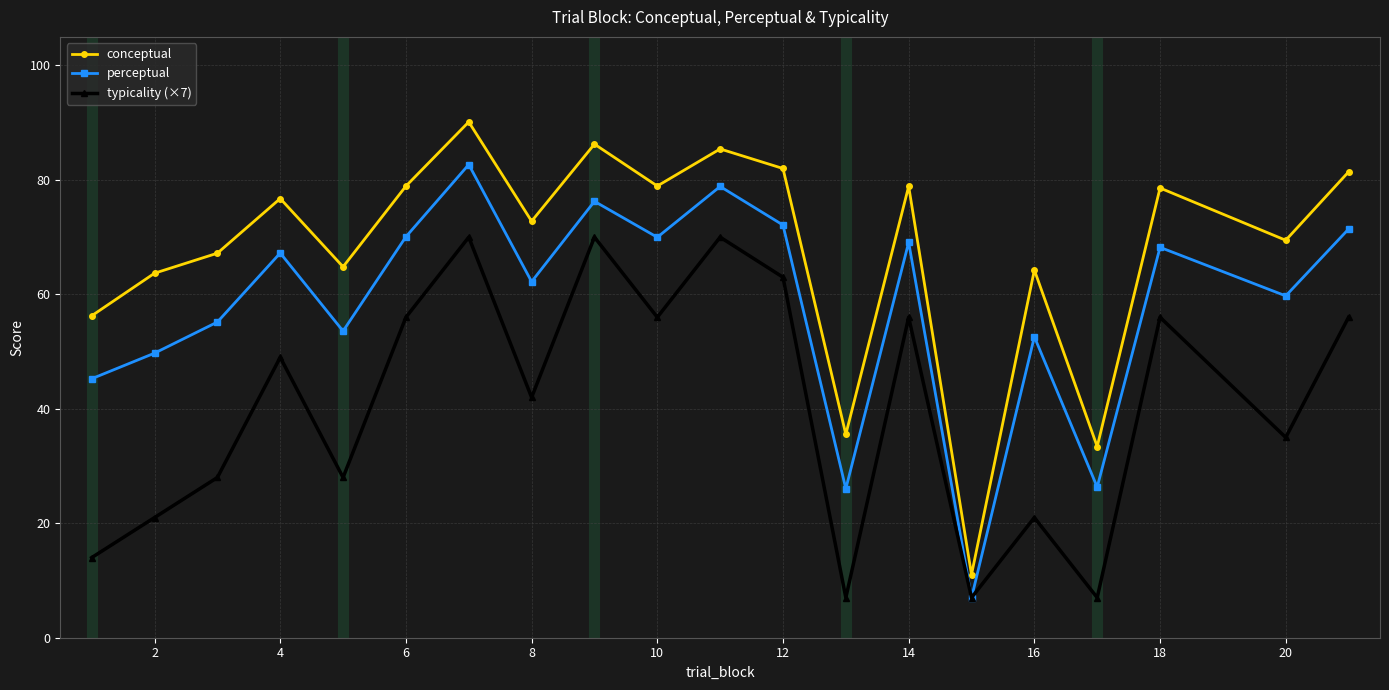

What is the highest value of the conceptual series?

90.1